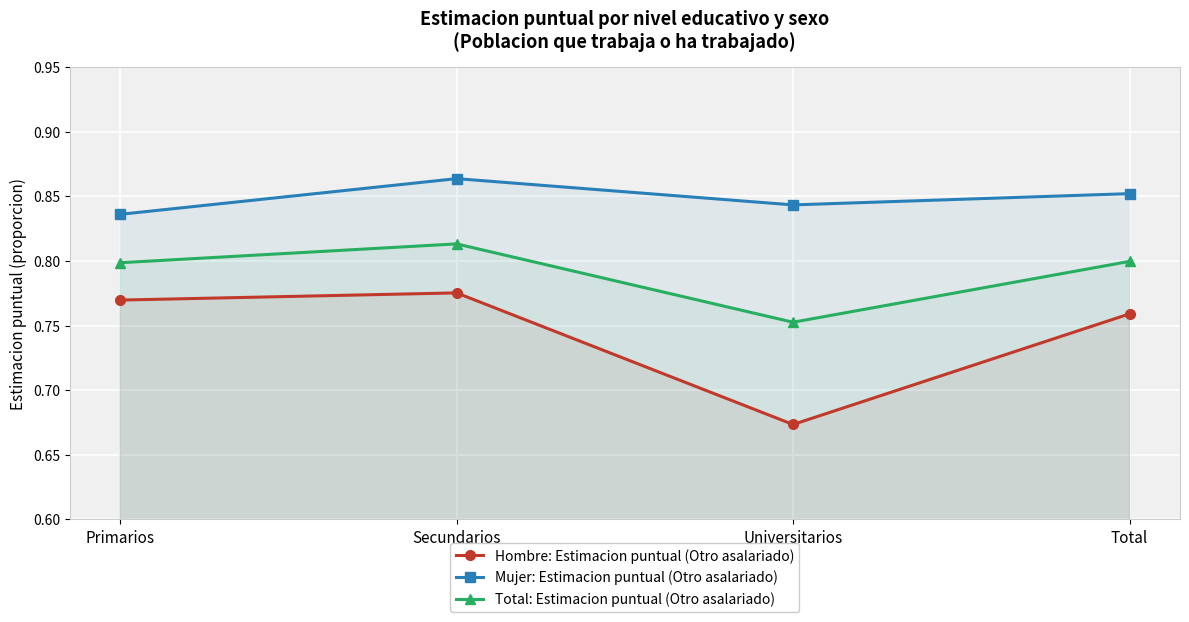

Count the number of categories in the chart.

4